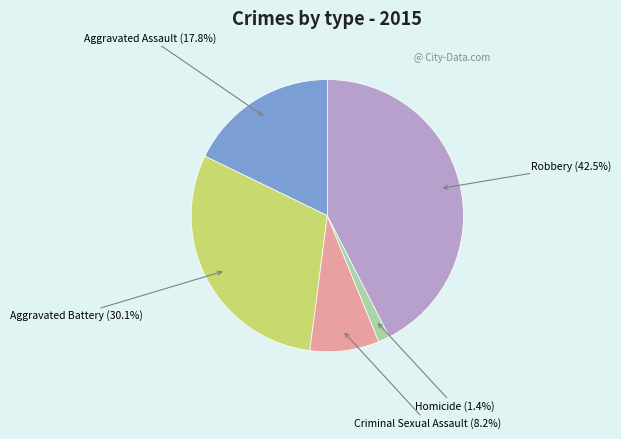

Is there a majority slice in this chart?

No